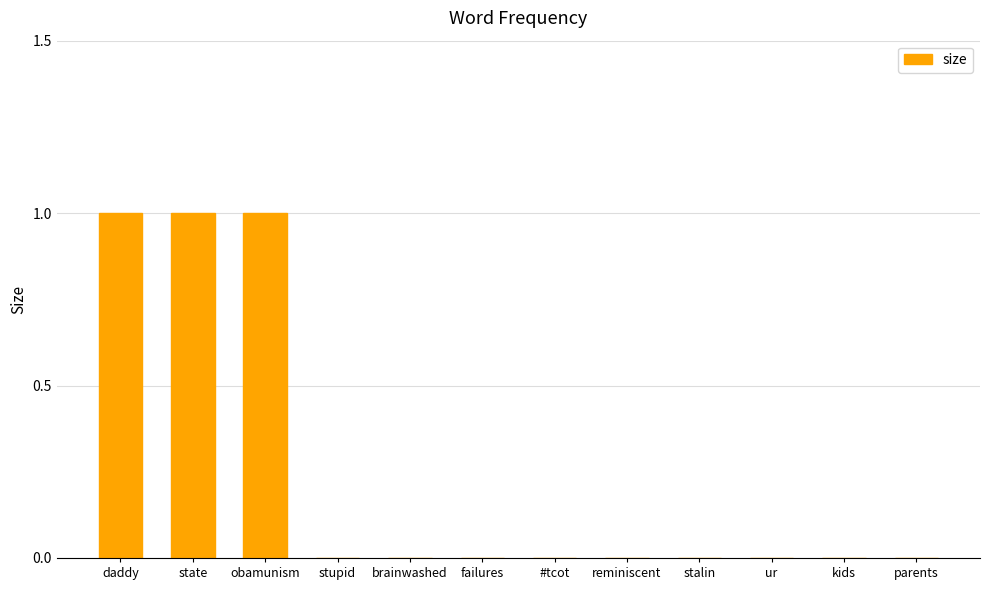

True or false: the data shows 0 at kids.

True